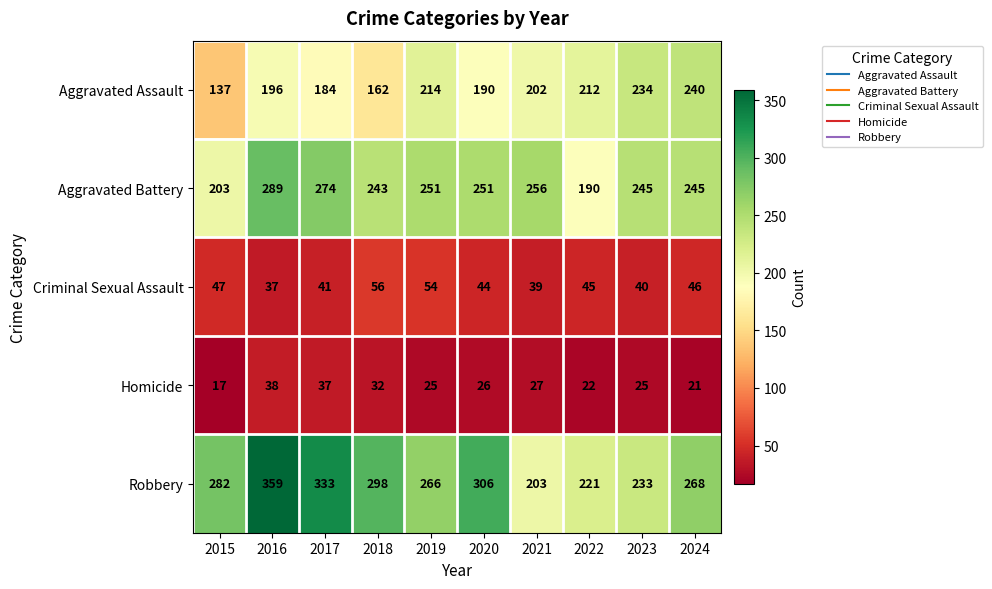

What is the spread (max minus min) of values at 2017?

296